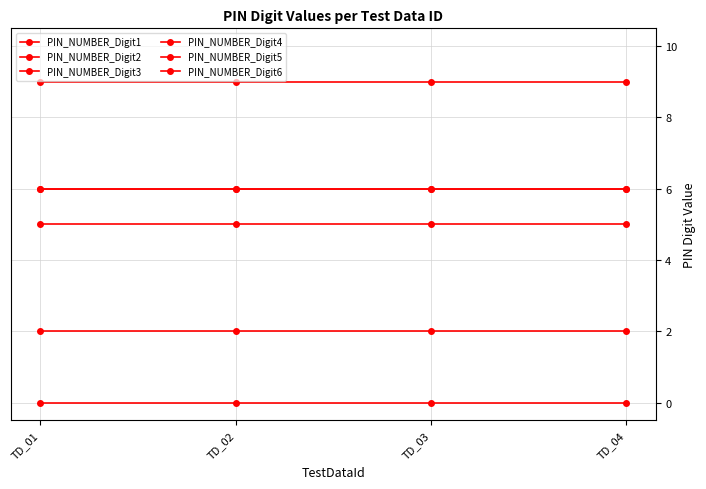

True or false: PIN_NUMBER_Digit1 and PIN_NUMBER_Digit4 intersect in this chart.

False